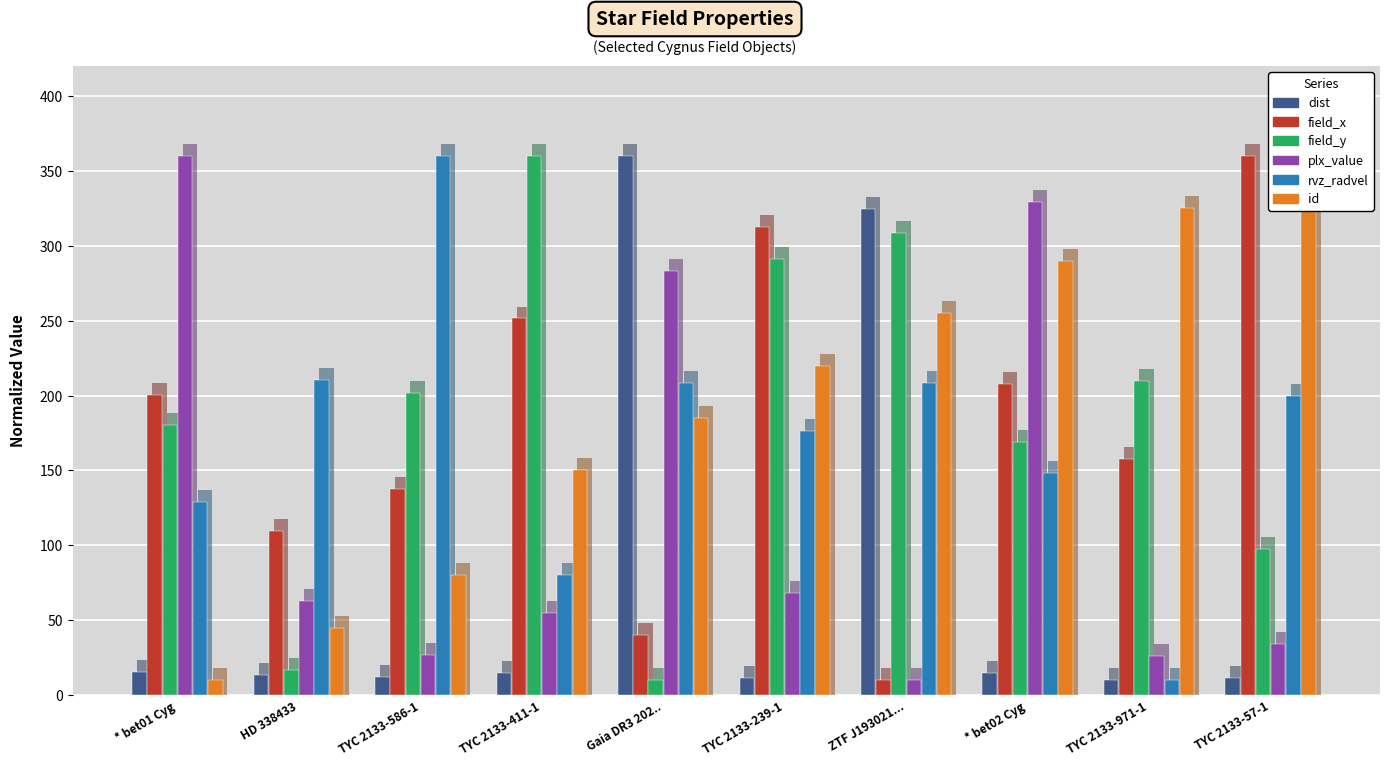

What position from the right is TYC 2133-239-1?

5